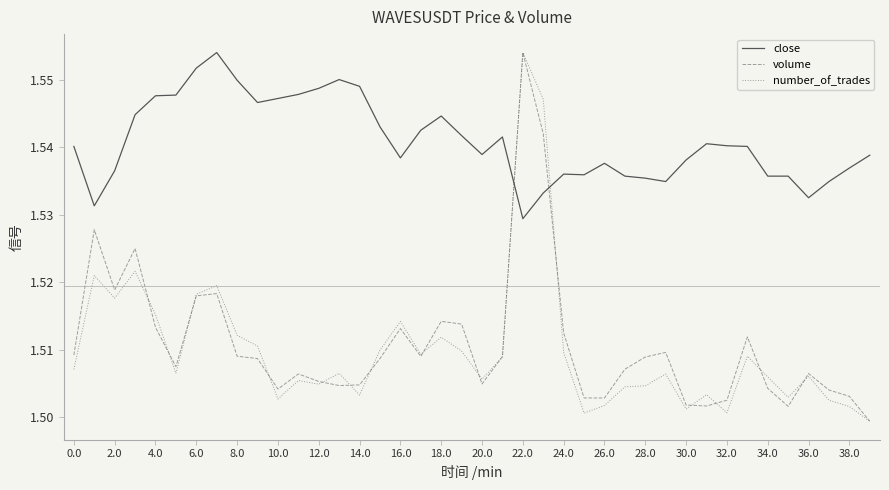

True or false: close and number_of_trades intersect in this chart.

True